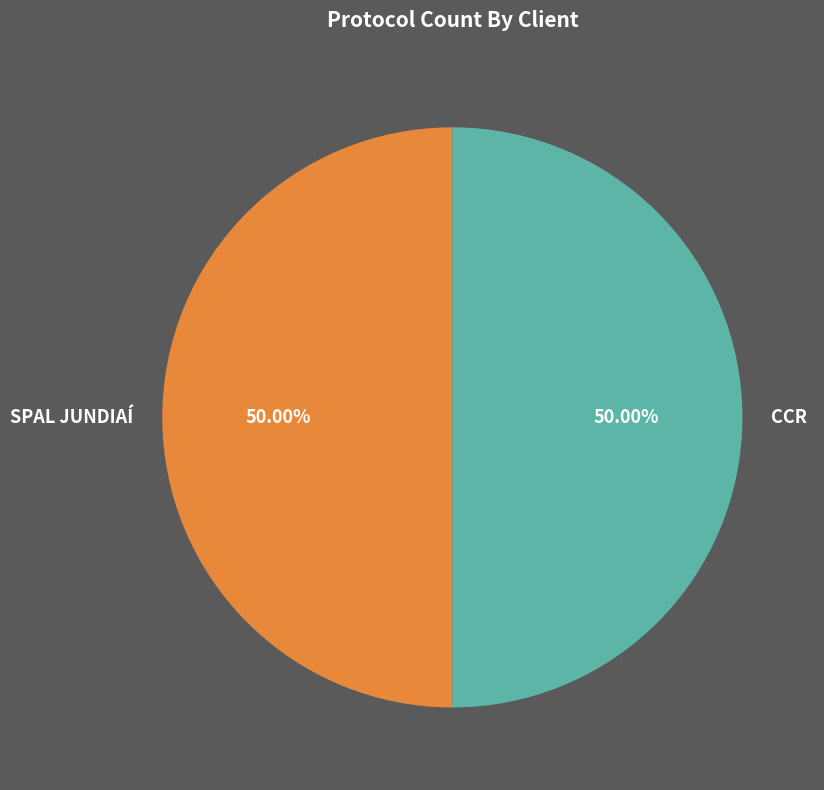

Approximately how many times larger is the value at SPAL JUNDIAÍ compared to CCR?

1.0